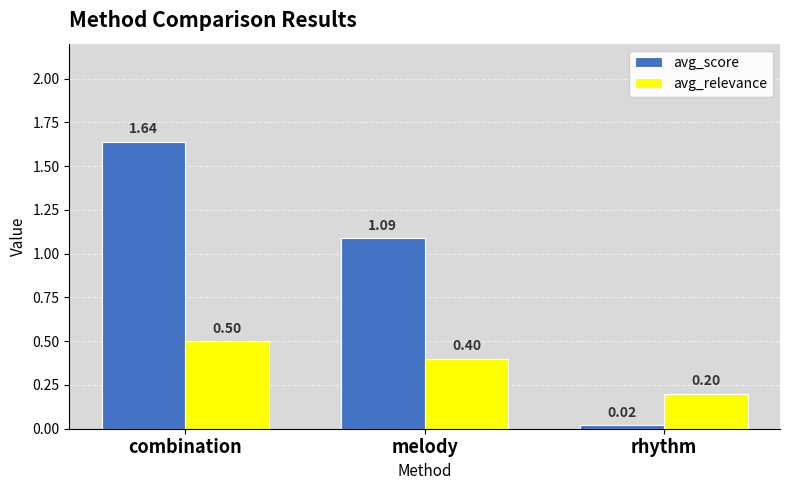

What is the total value across all series at rhythm?

0.2